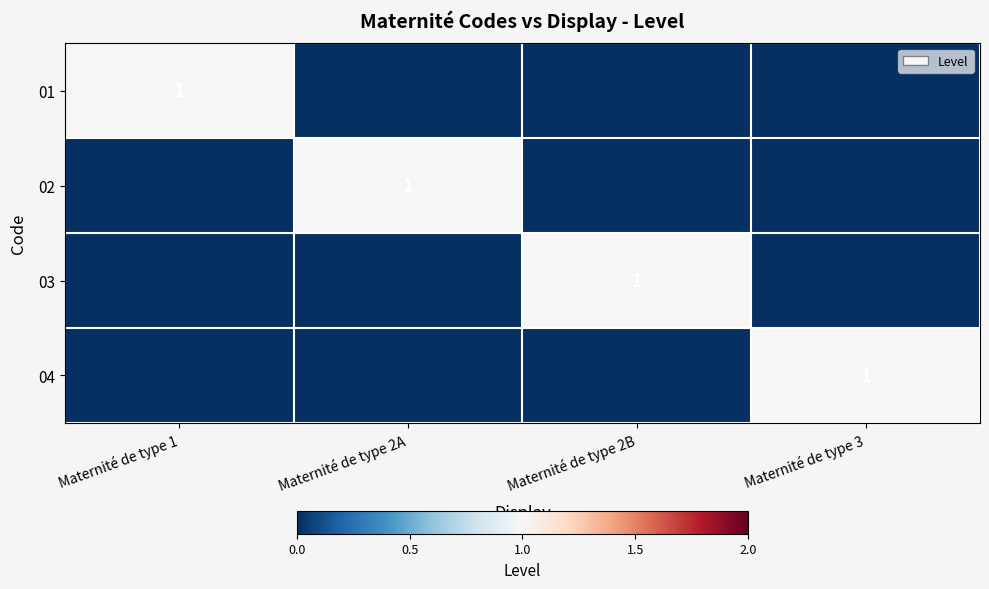

Count the number of data series in this chart.

4